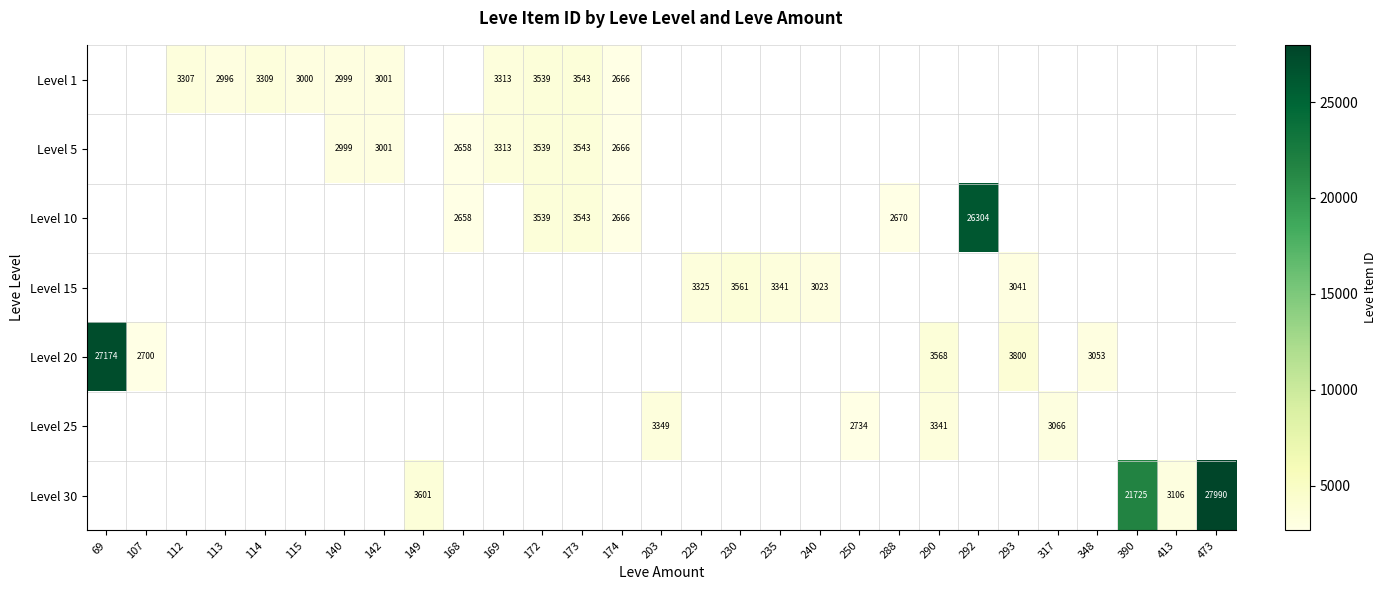

Is it true that Level 5 equals 1222 at 173?

False